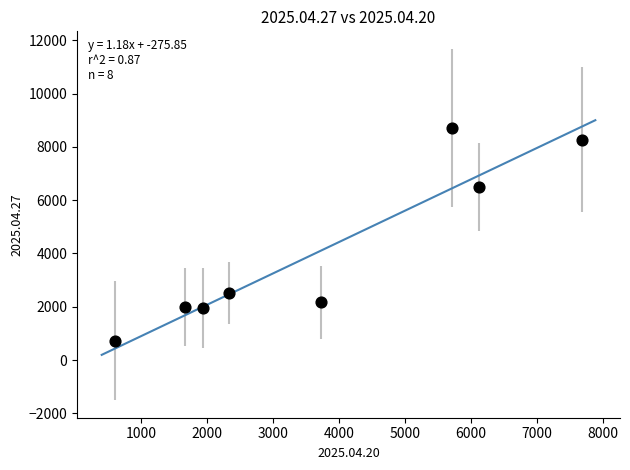

What is the range of X values (max minus min)?

7090